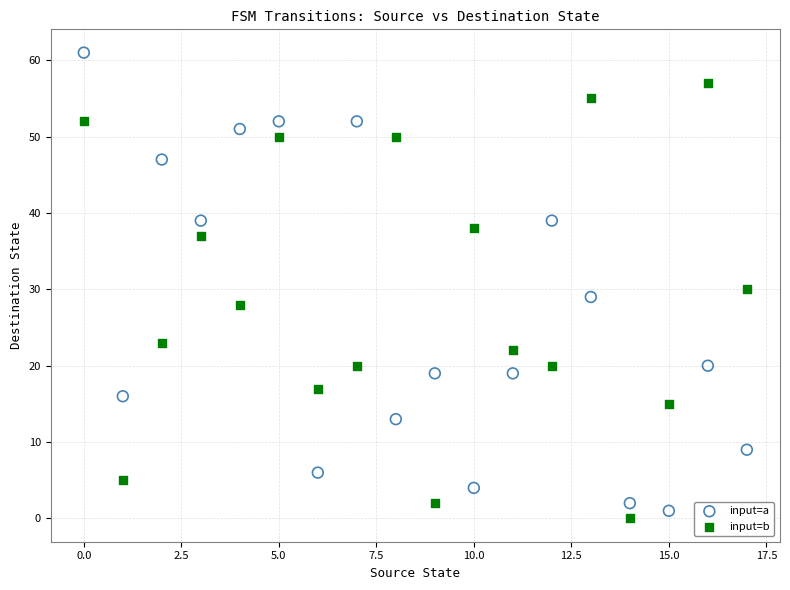

Which series contains the highest Y value?

input=a